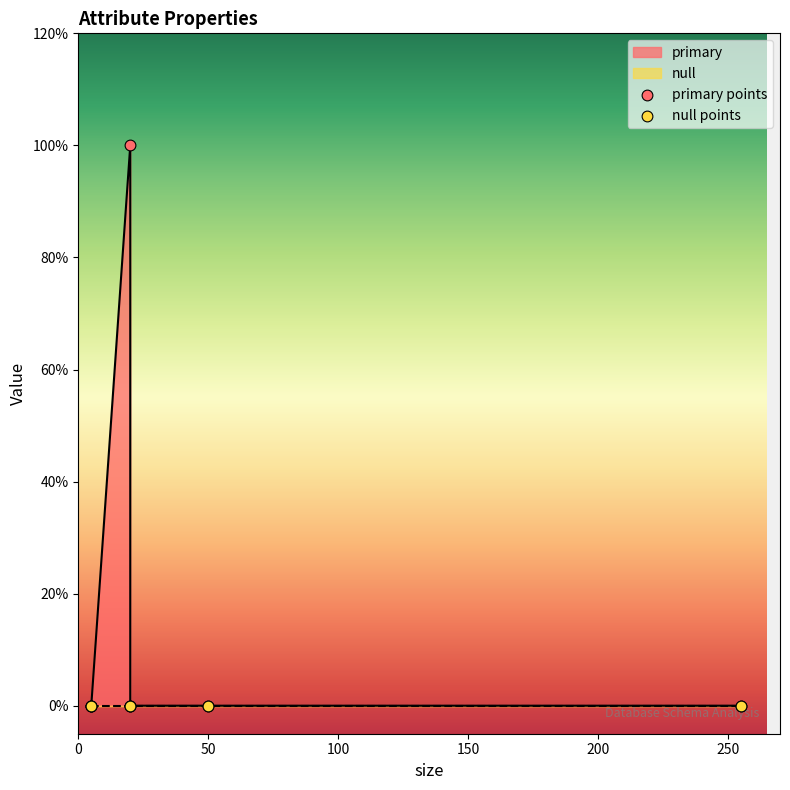

Which series contains the lowest Y value?

primary